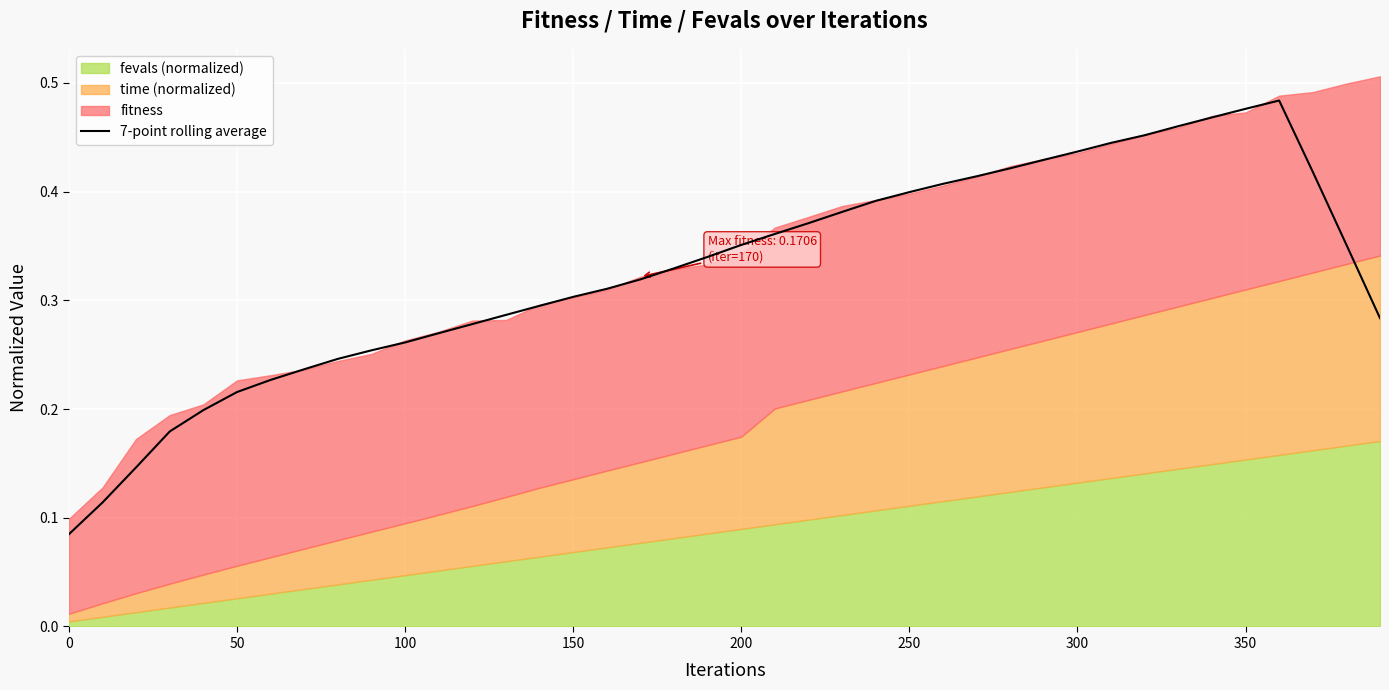

Reading right to left, transcribe all the data shown in this chart.

0.3	0.4	0.4	0.5	0.5	0.5	0.5	0.5	0.4	0.4	0.4	0.4	0.4	0.4	0.4	0.4	0.4	0.4	0.4	0.4	0.3	0.3	0.3	0.3	0.3	0.3	0.3	0.3	0.3	0.3	0.3	0.2	0.2	0.2	0.2	0.2	0.2	0.1	0.1	0.1